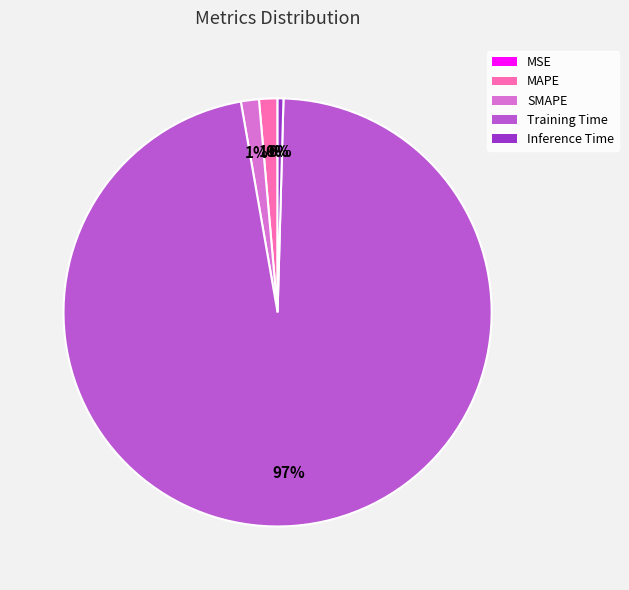

Which category has the biggest portion of the pie?

Training Time